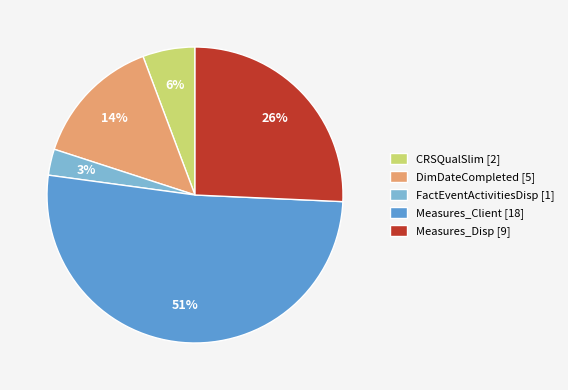

How many segments does this pie chart have?

5